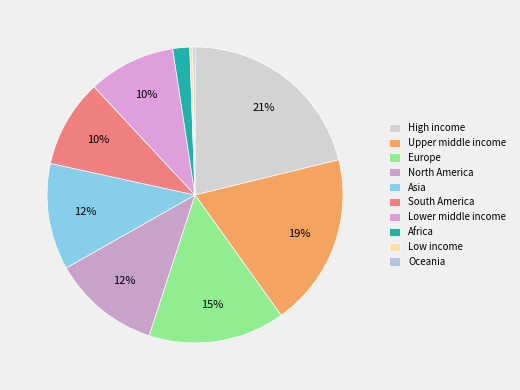

What is the change in value from Asia to Low income?

-1588748